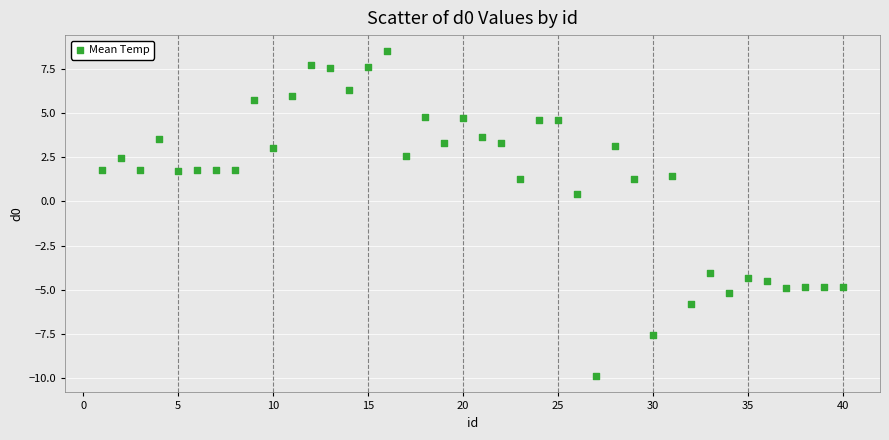

What is the range of X values (max minus min)?

39.0